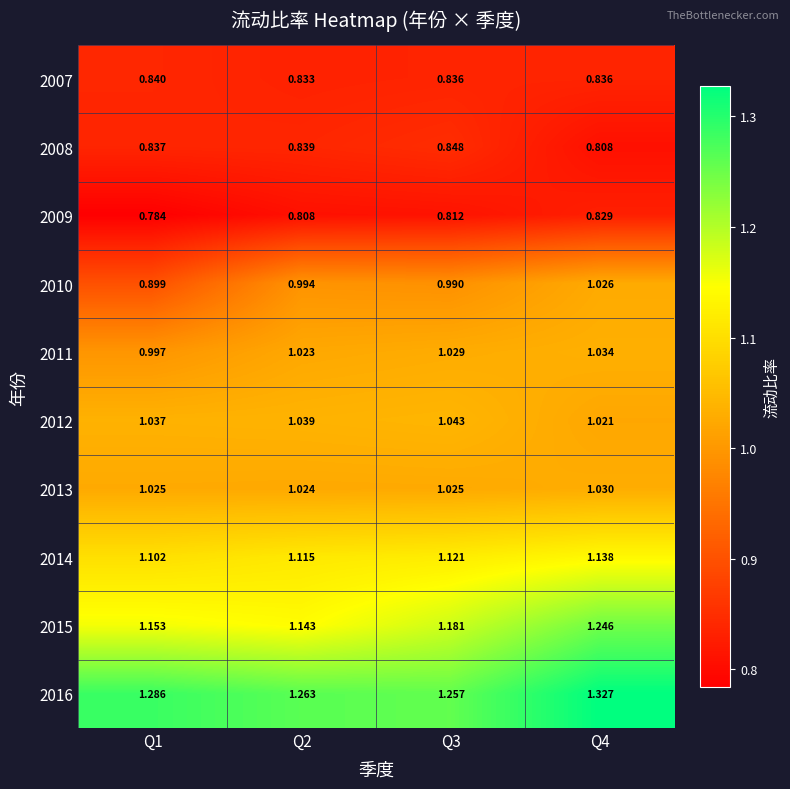

Rank the series at Q2 from highest to lowest value.

2016, 2015, 2014, 2012, 2013, 2011, 2010, 2008, 2007, 2009